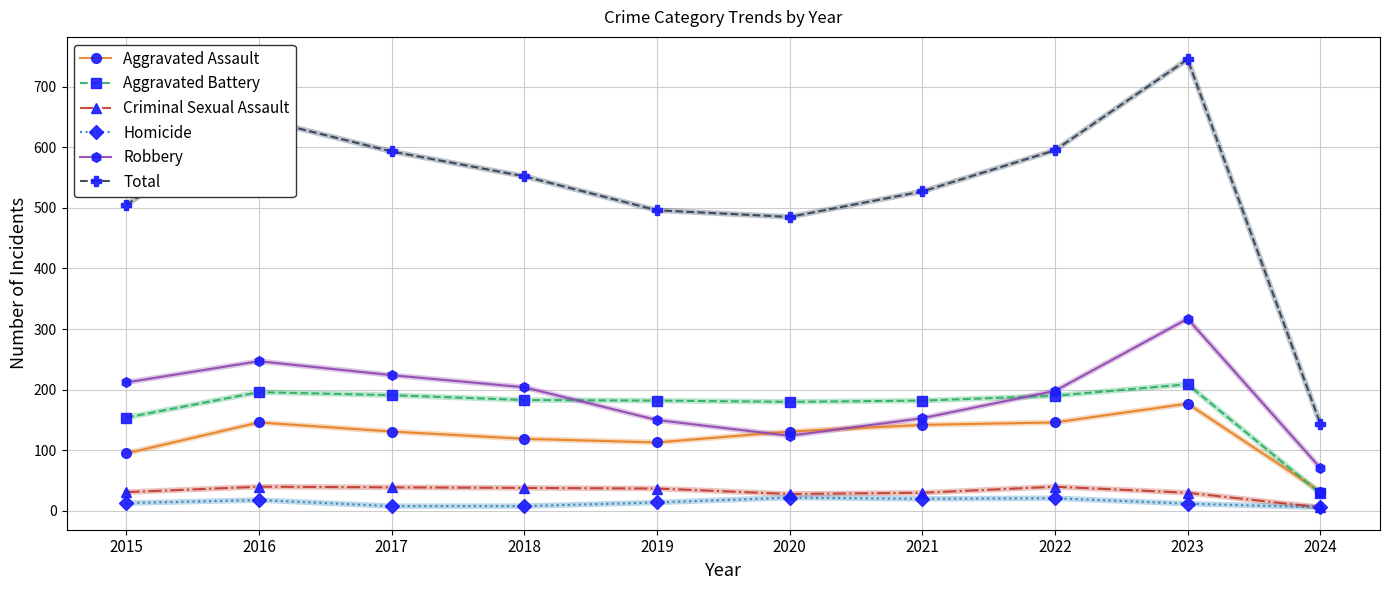

At which label does Total reach its minimum?

2024